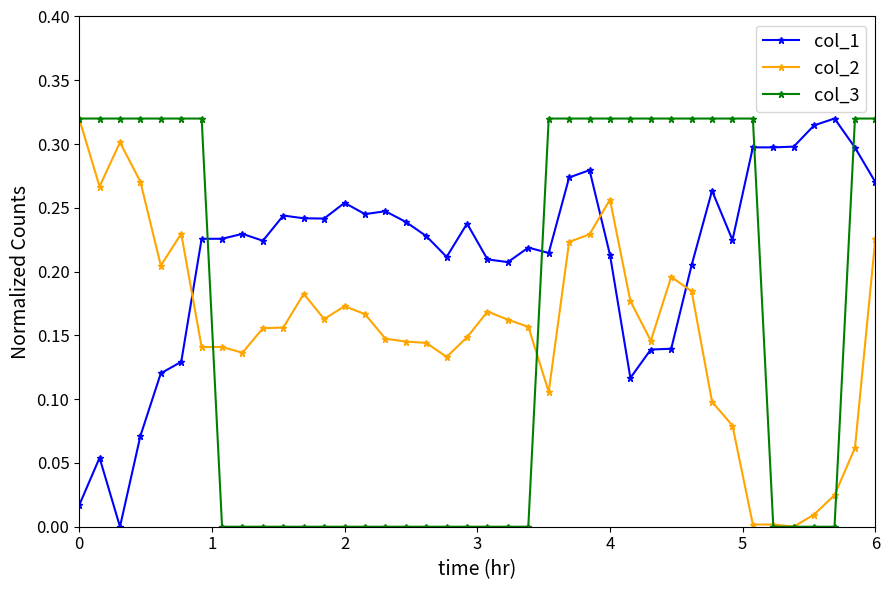

How many categories are shown in the chart?

40